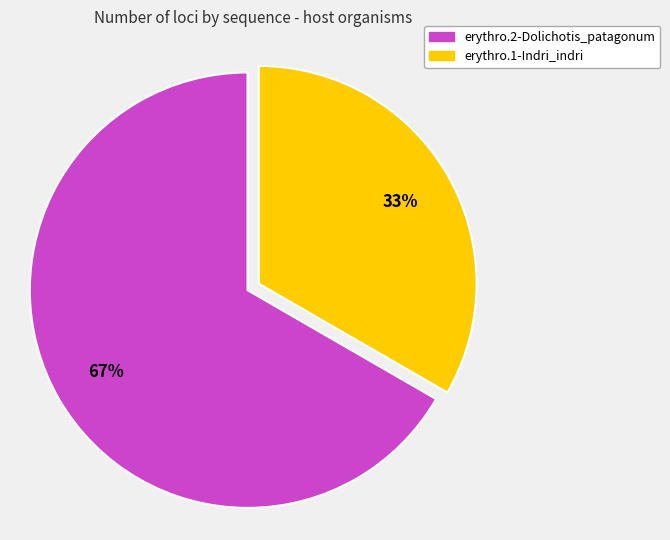

Which slice is the smallest?

erythro.1-Indri_indri